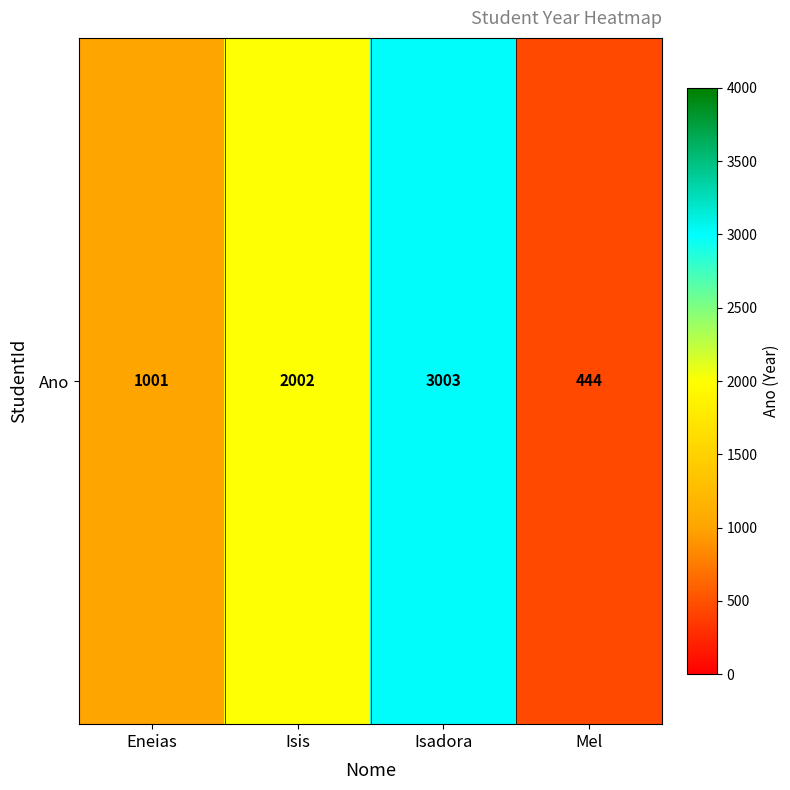

The chart shows a value of 444 at Mel. True or false?

True